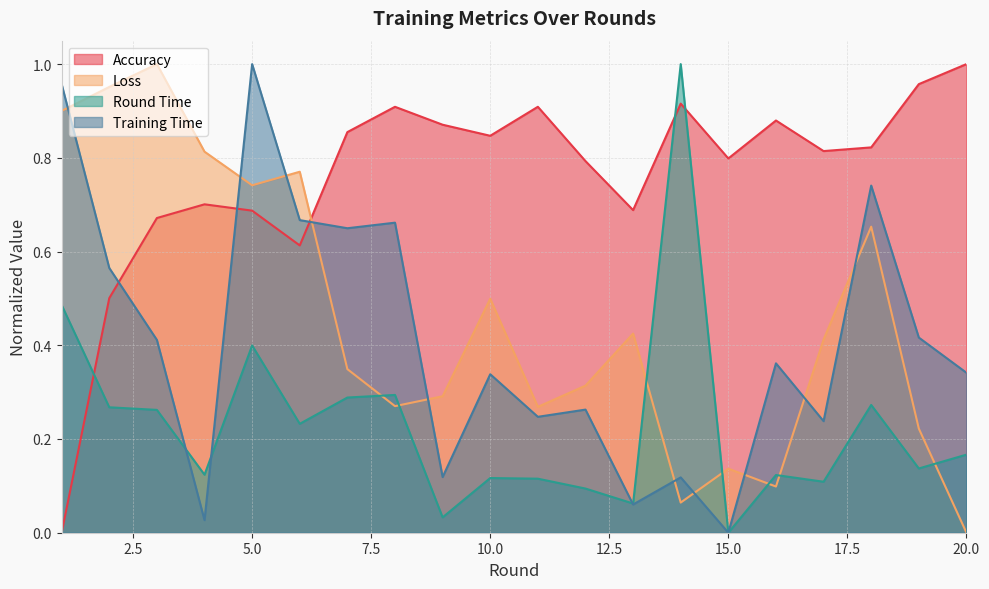

What is the difference between the maximum and minimum values in the round_time series?

1.0